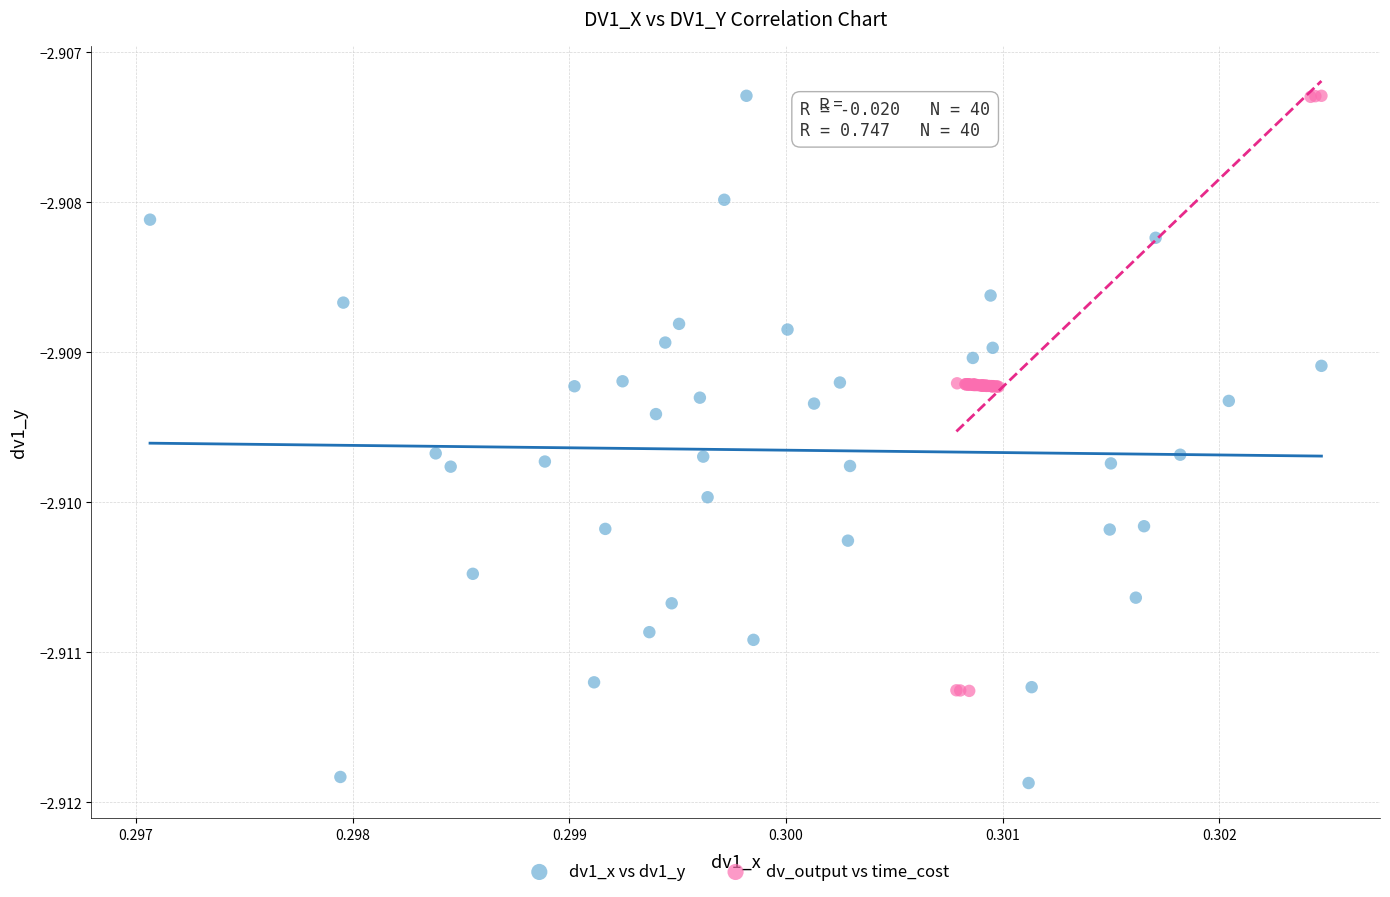

Which series has the widest spread of Y values?

dv1_x vs dv1_y